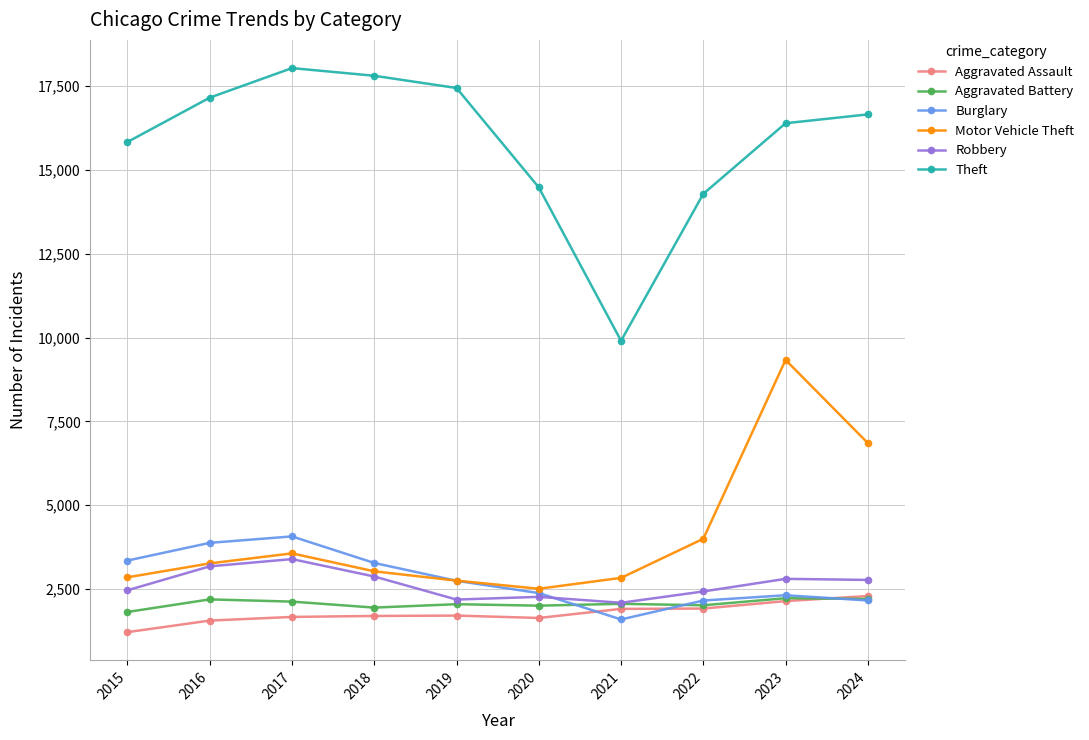

What is the value of the Aggravated Battery point at the 9th from the left?

2223